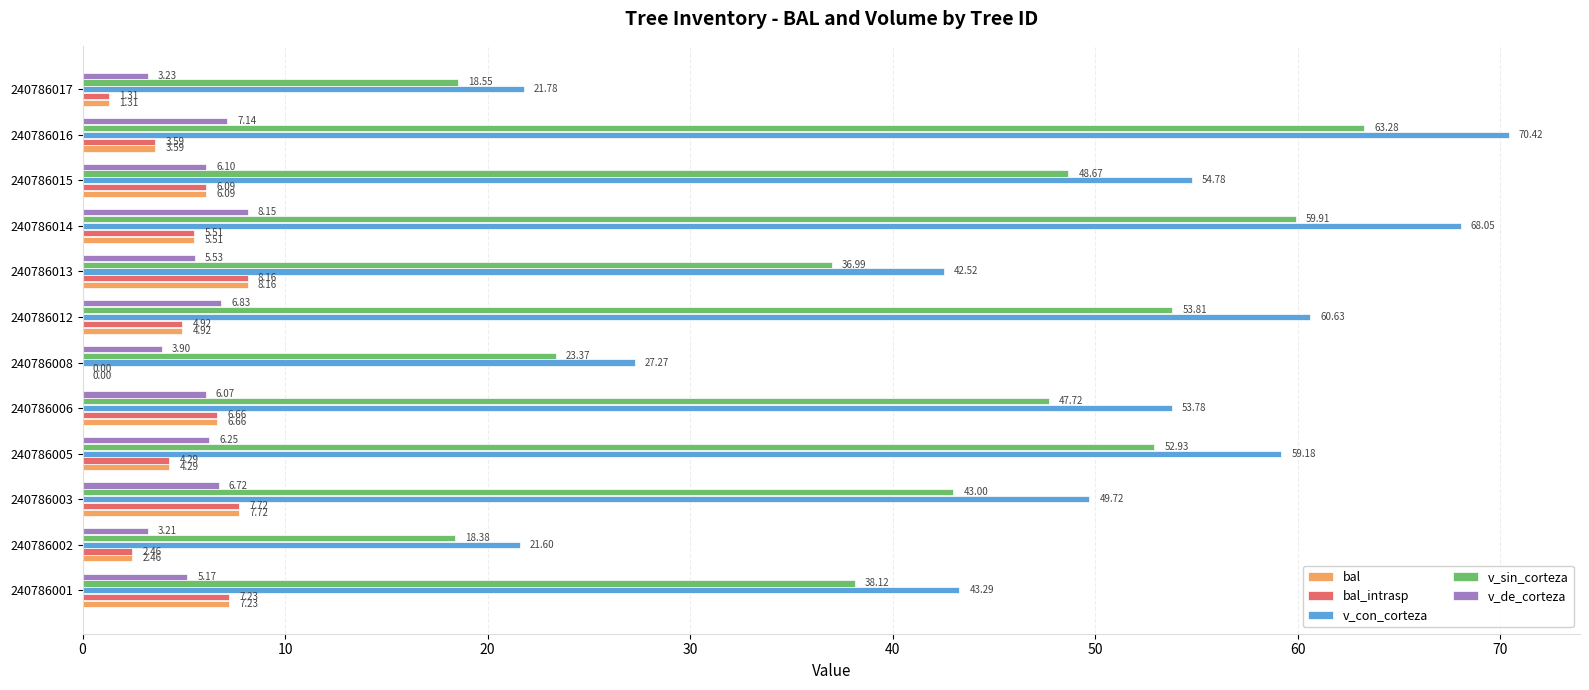

What are all the series names shown in the legend?

bal, bal_intrasp, v_con_corteza, v_sin_corteza, v_de_corteza